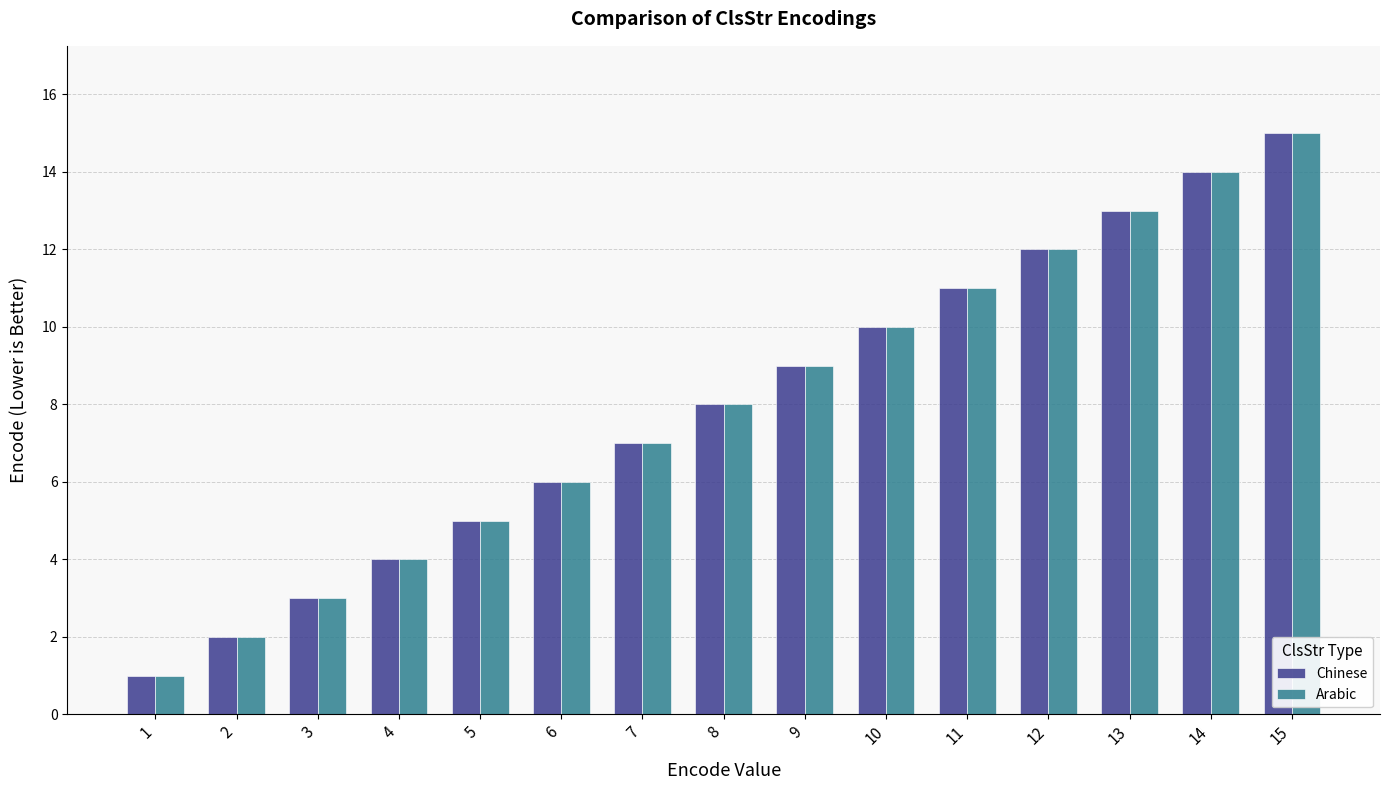

The value of Chinese at 13 is 5. True or false?

False